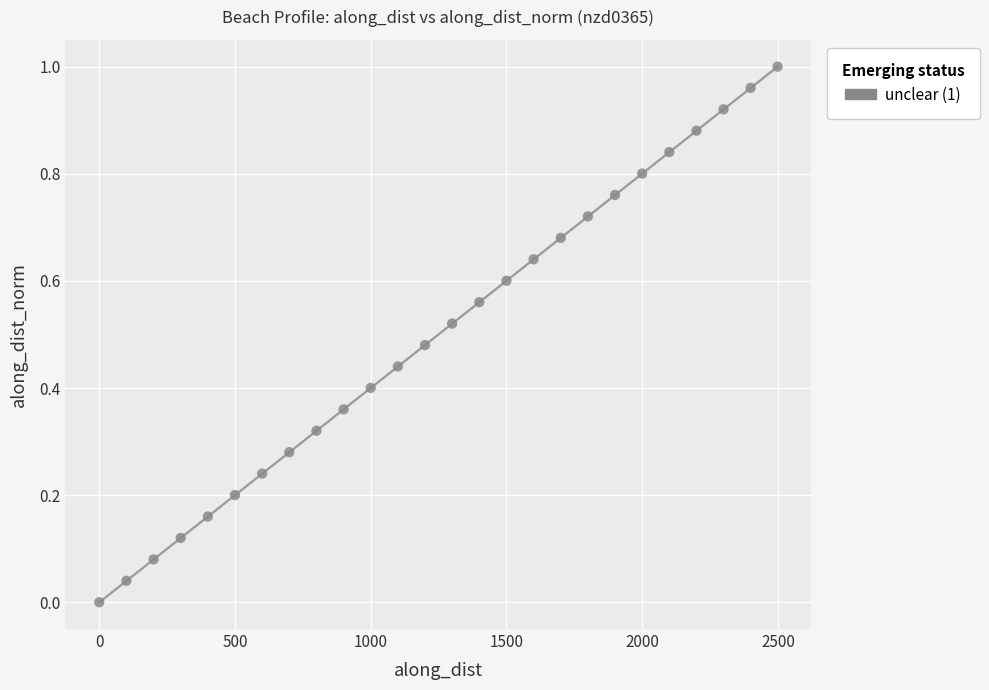

What is the range of X values (max minus min)?

2498.4